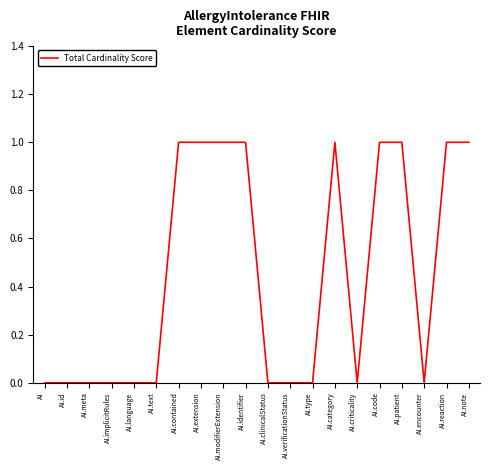

The value at AI.patient is 1. True or false?

True